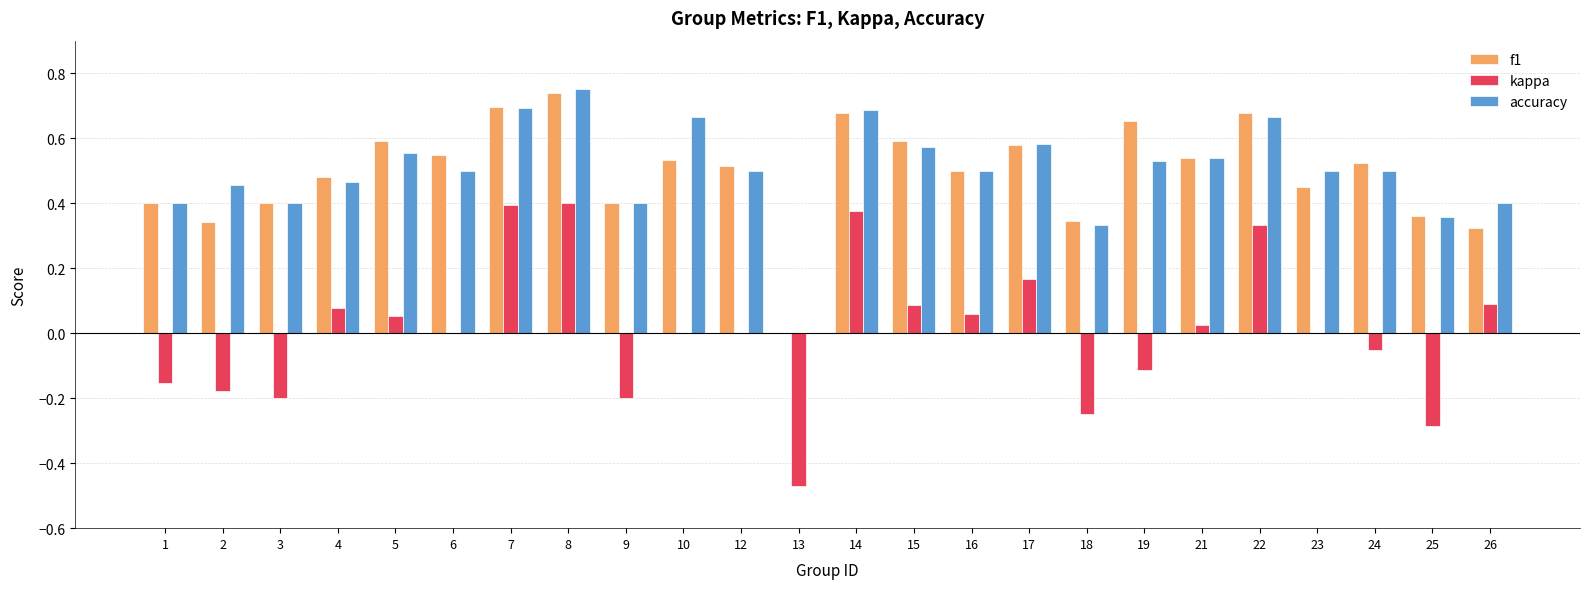

Between 12 and 14, which series saw the biggest shift?

kappa